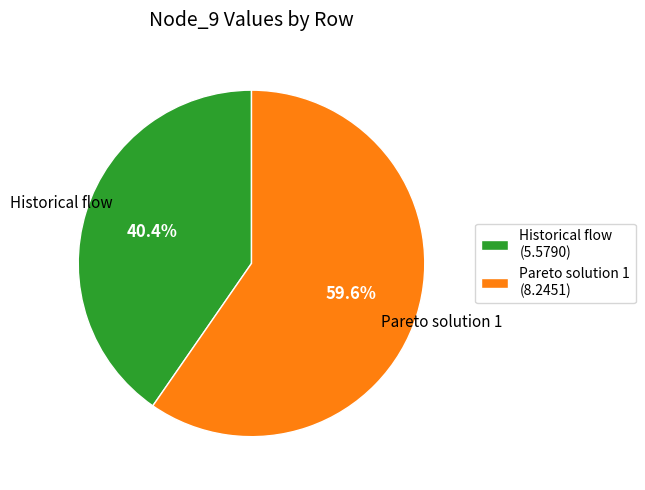

How much of the chart is everything except Historical flow?

59.6%